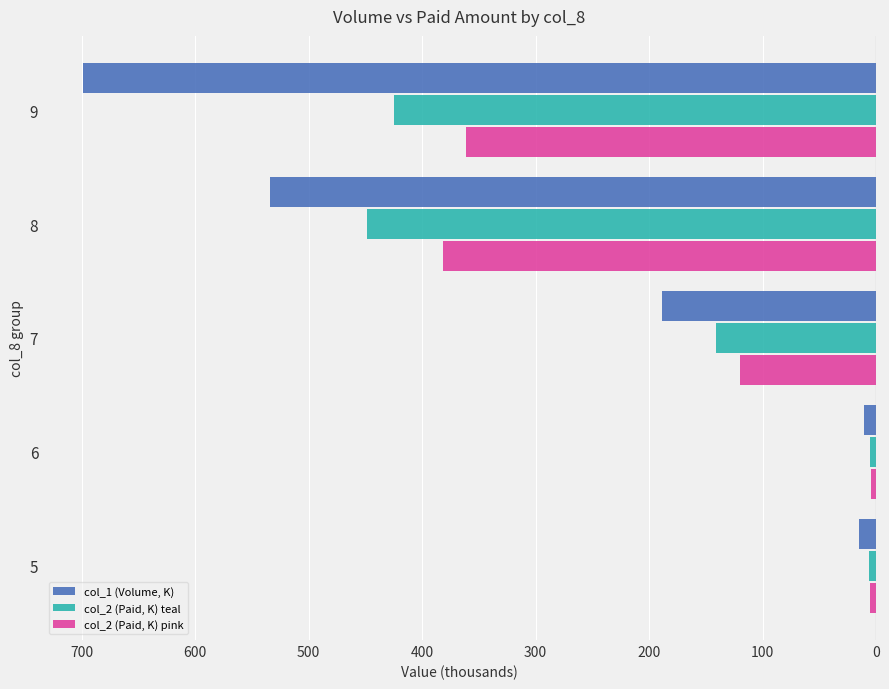

List the series in order of their peak value, highest first.

col_1 (Volume, K), col_2 (Paid, K) teal, col_2 (Paid, K) pink